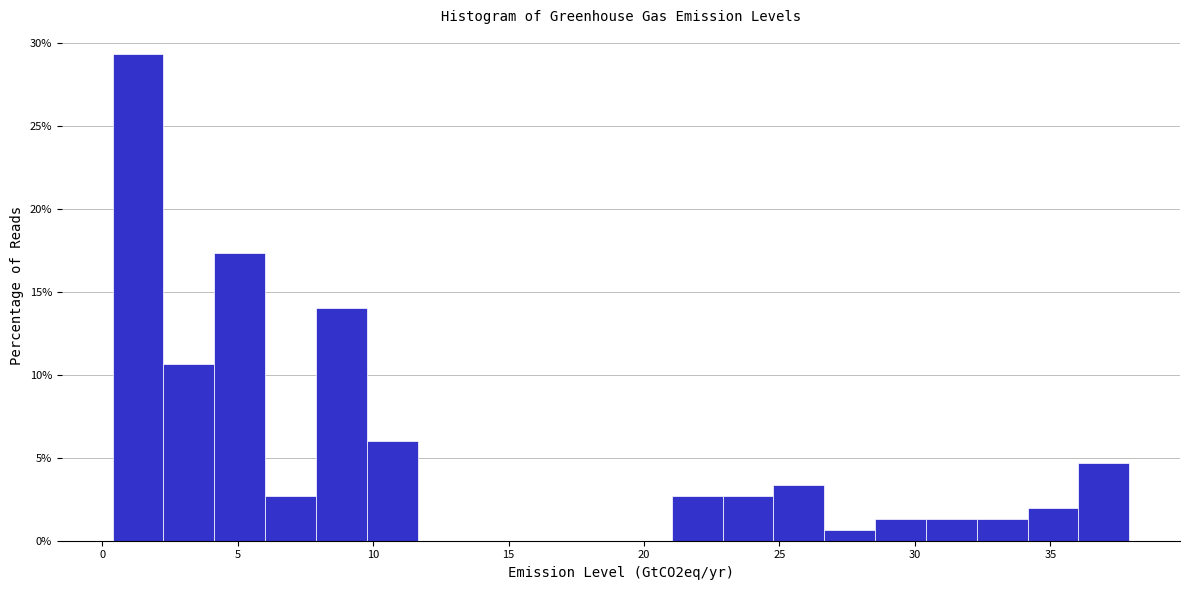

Read against the x-axis, roughly where is the centre of the tallest bar?

1.5